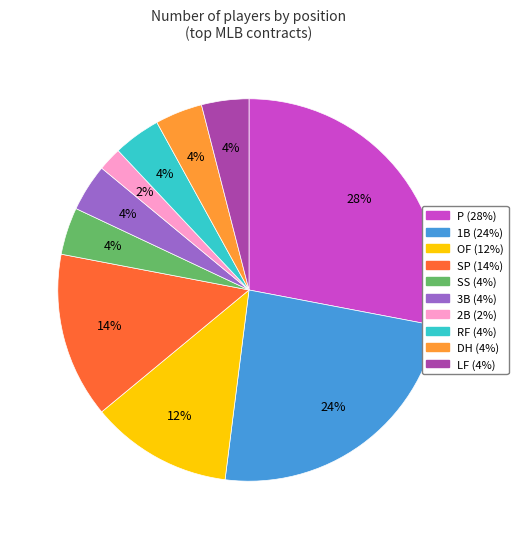

How many slices are in this pie chart?

10